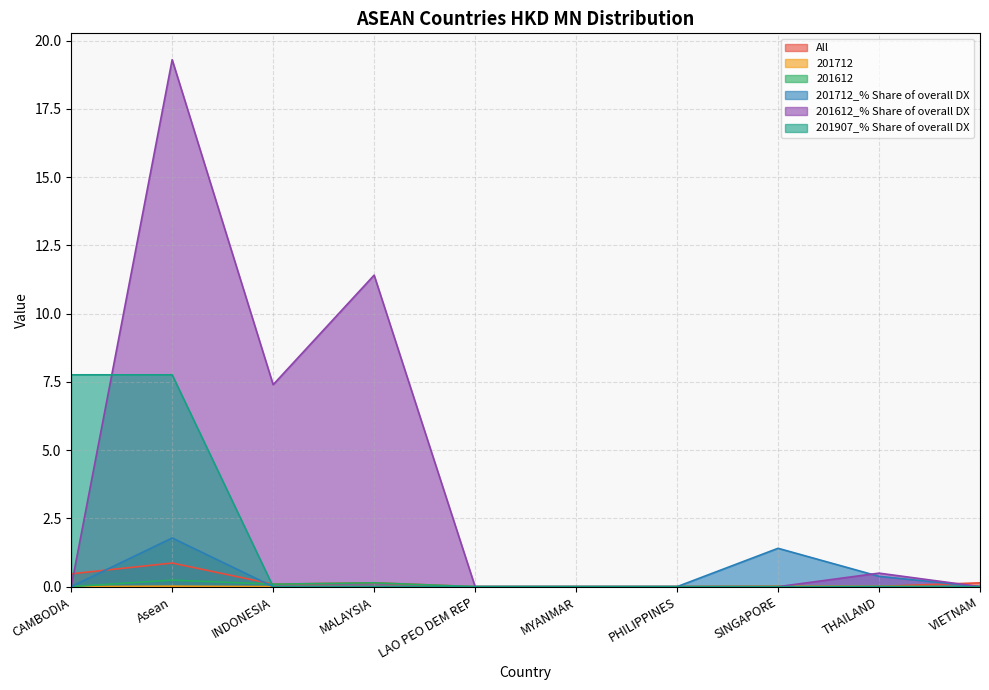

Rank the categories by 201712_% Share of overall DX value from lowest to highest.

CAMBODIA, INDONESIA, MALAYSIA, LAO PEO DEM REP, MYANMAR, PHILIPPINES, VIETNAM, THAILAND, SINGAPORE, Asean